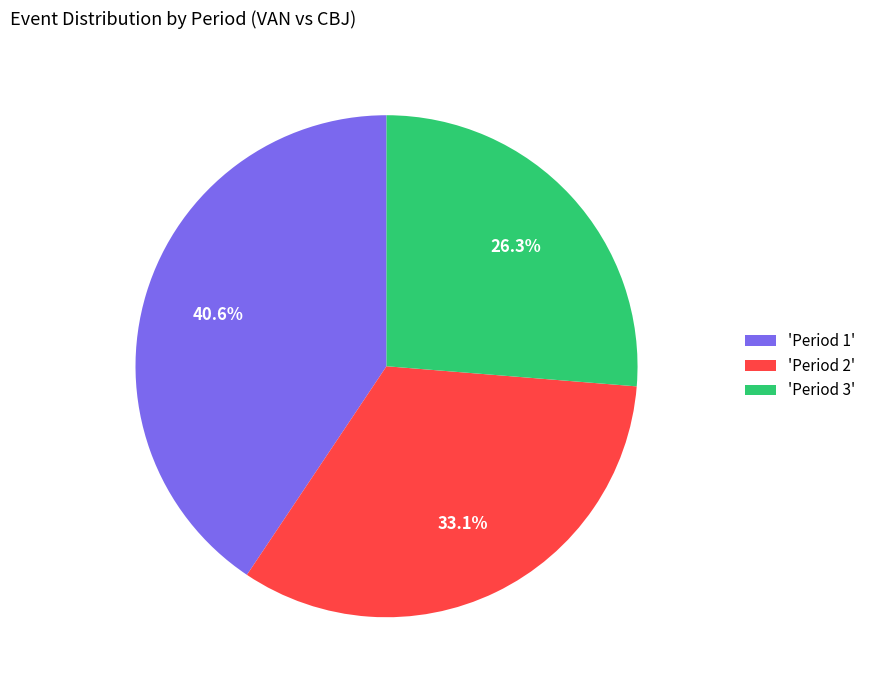

How many segments does this pie chart have?

3